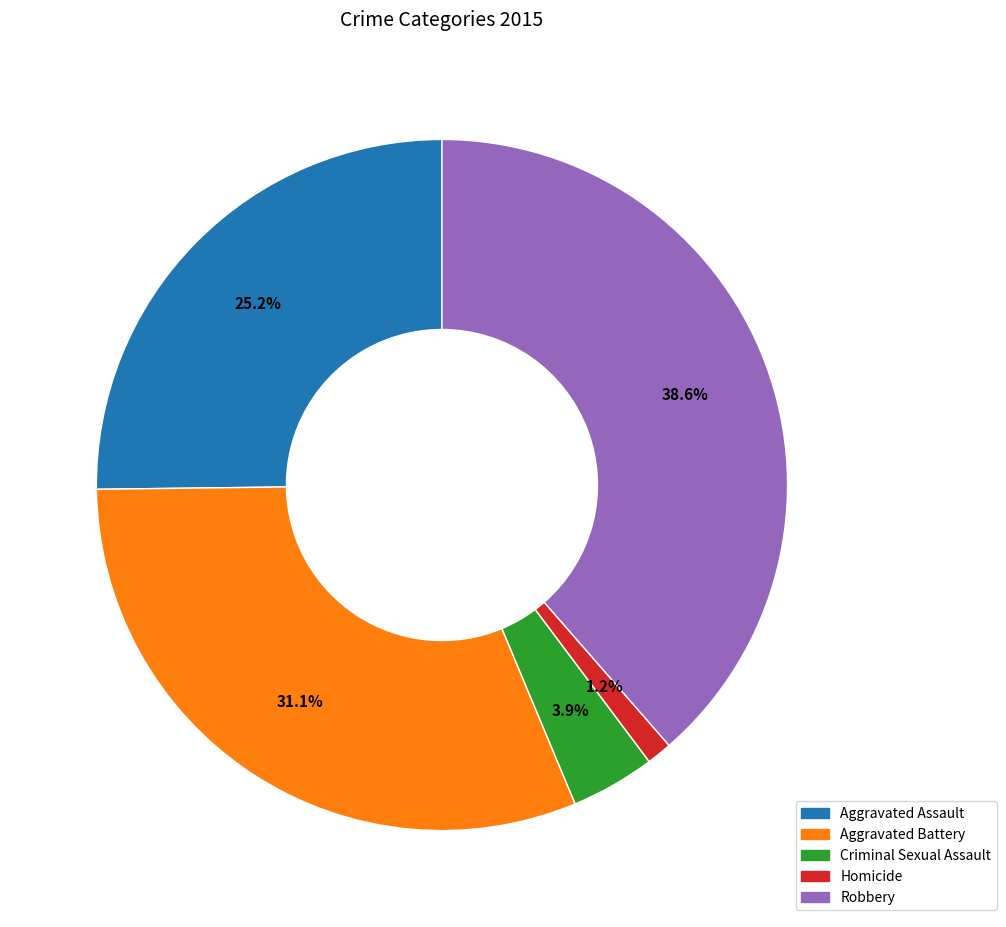

How many segments does this pie chart have?

5